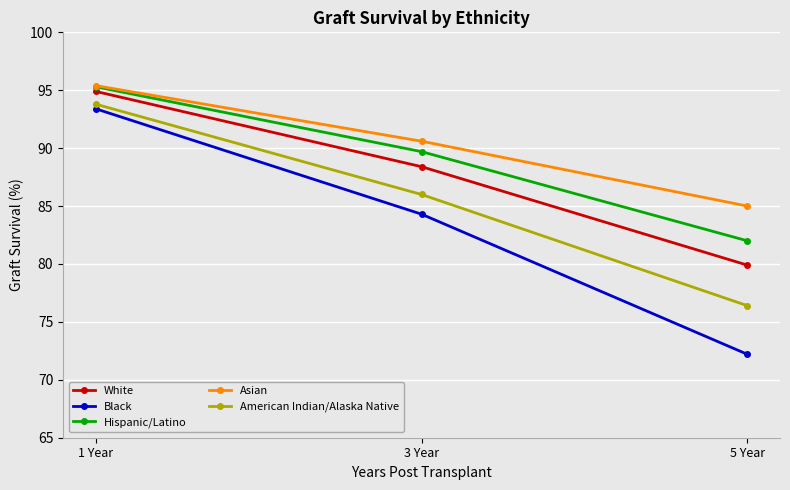

What is the label of the 1st point from the left?

1 Year